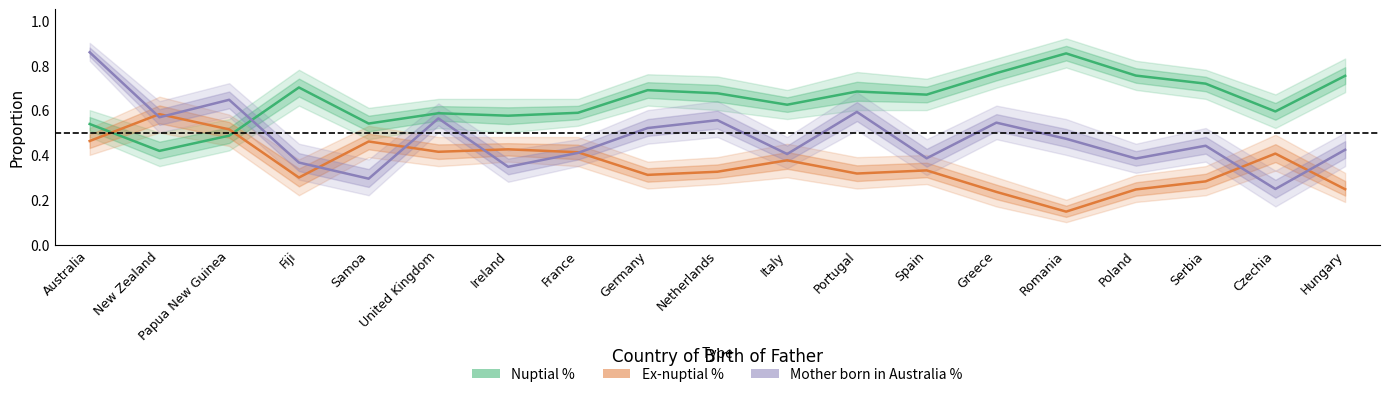

At which category is the sum across all series the highest?

Australia